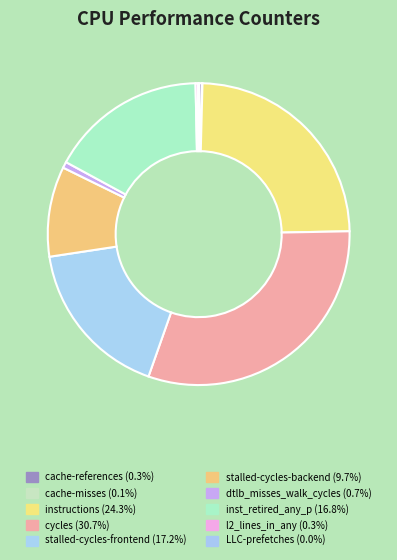

To the nearest percent, what is the difference between the largest and smallest slice percentages?

31%